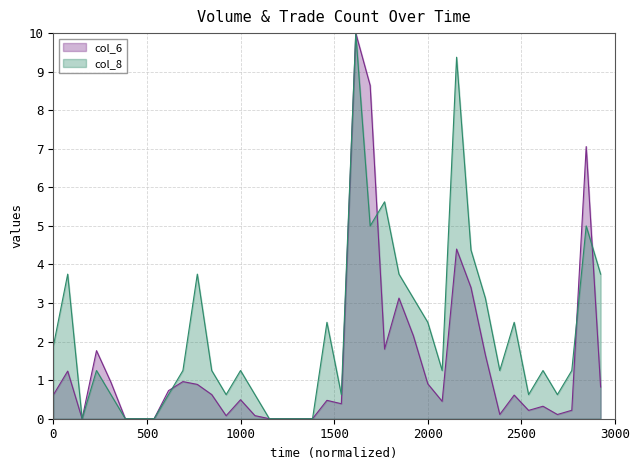

Is it true that col_8 equals 0.4 at 99/05/31?

False